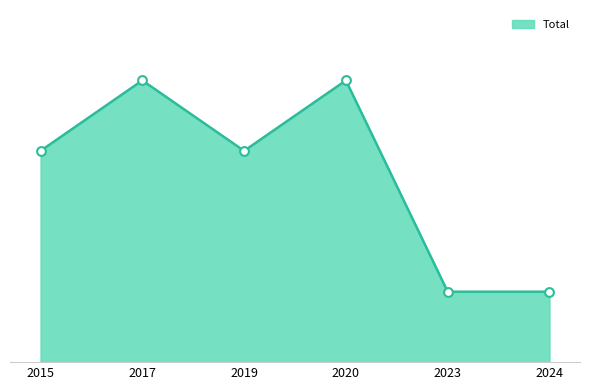

What is the change in value from 2017 to 2023?

-3